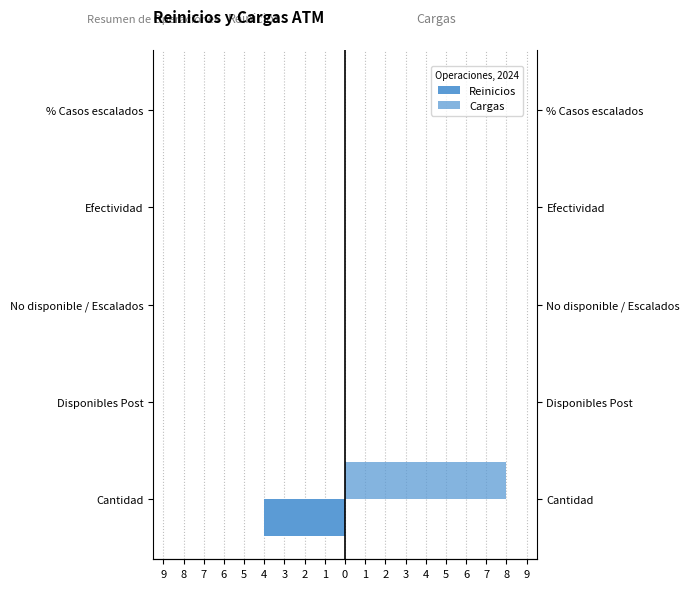

List the series in order of their peak value, lowest first.

Reinicios, Cargas